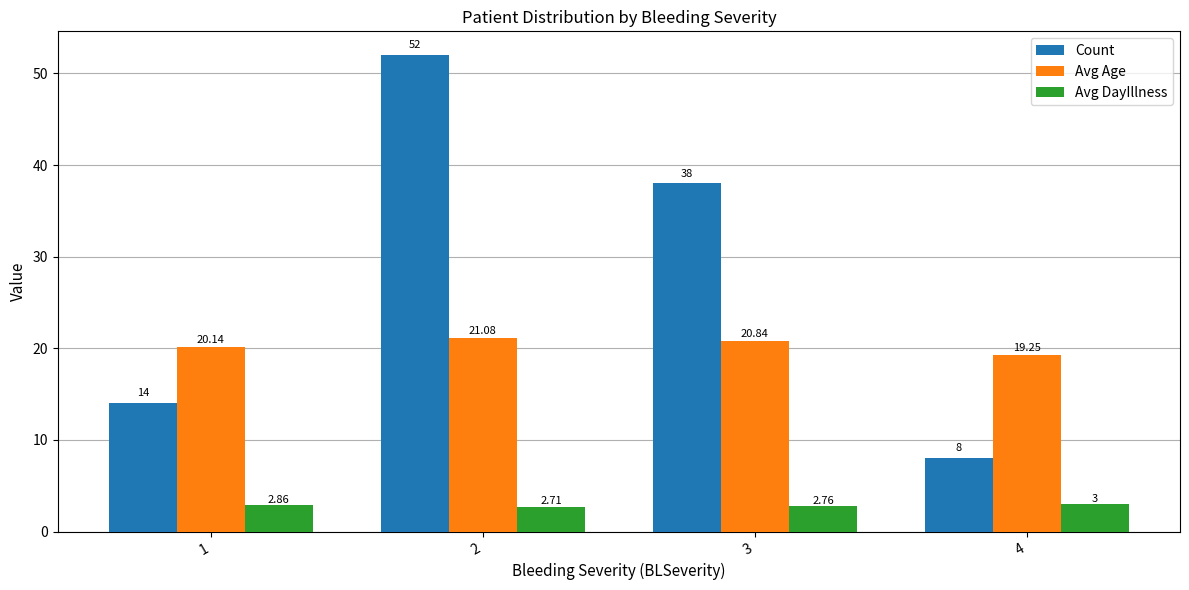

At how many categories does at least one series exceed 14?

4